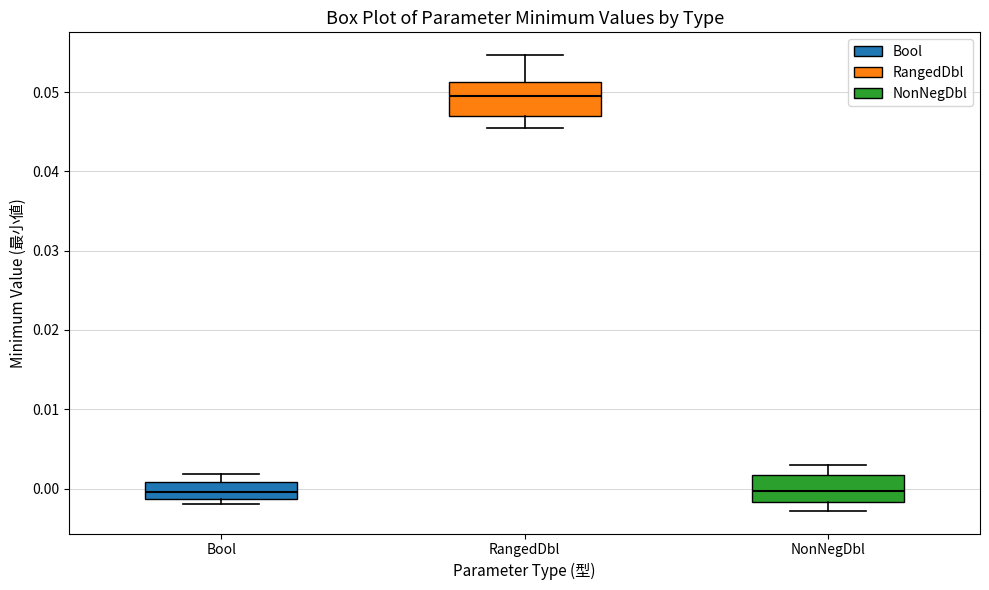

Where is the upper edge of the box for RangedDbl on the y-axis? The values are not printed on the chart, so give them approximately, as read against the axis.

0.051